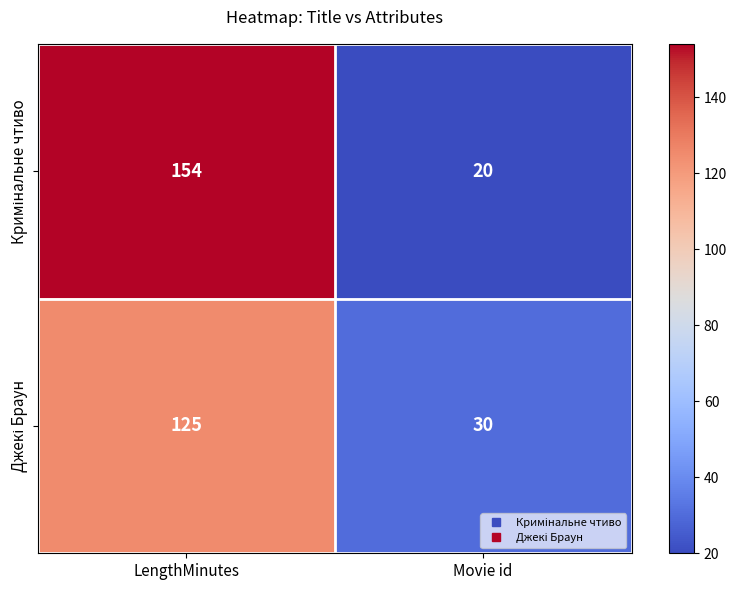

At how many categories does at least one series exceed 59?

1